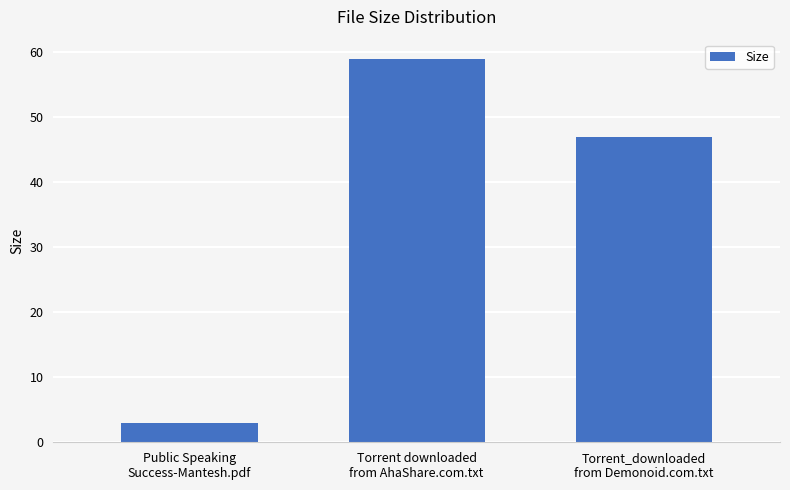

Reading right to left, what are all the values shown in this chart?

Torrent_downloaded
from Demonoid.com.txt=47.0	Torrent downloaded
from AhaShare.com.txt=59.0	Public Speaking
Success-Mantesh.pdf=3.0